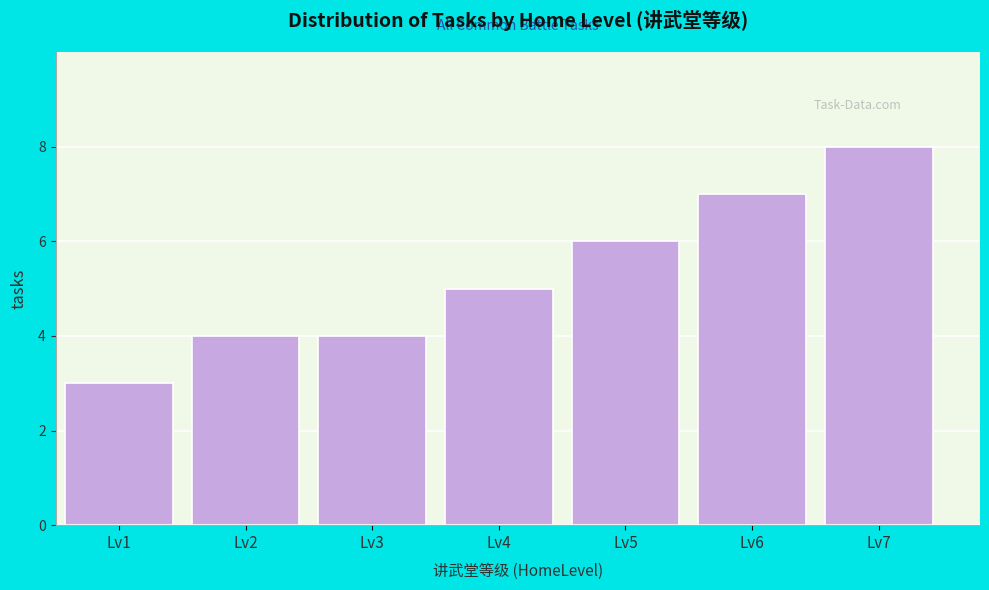

Reading right to left, transcribe all the data shown in this chart.

8	7	6	5	4	4	3